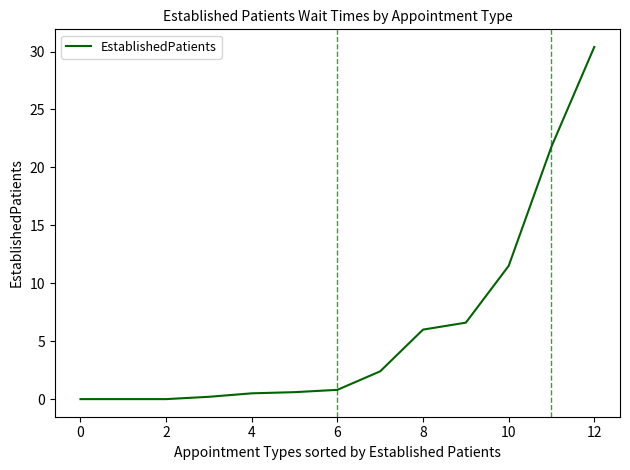

What is the greatest value displayed?

30.4